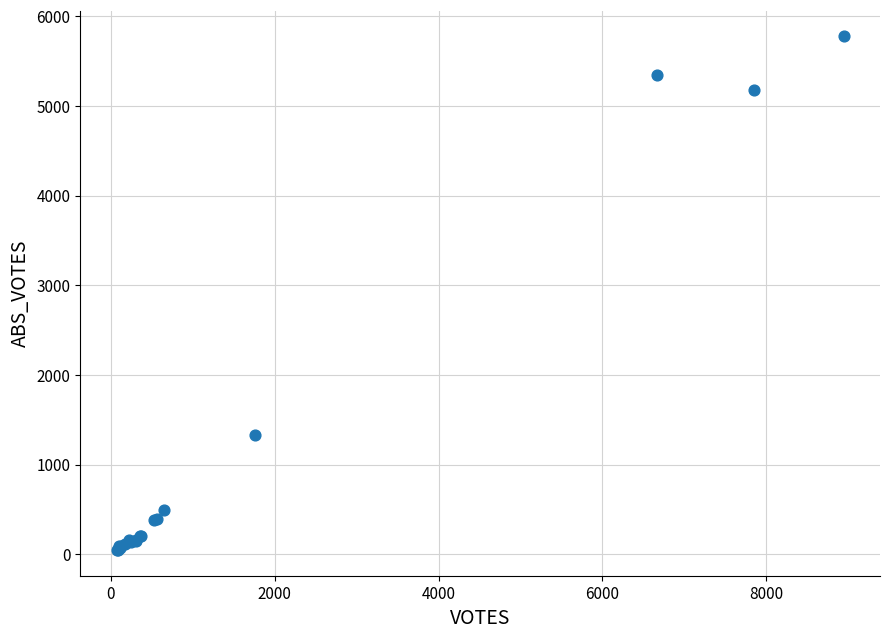

What Y value in the scatter plot is closest to 2911?

1333